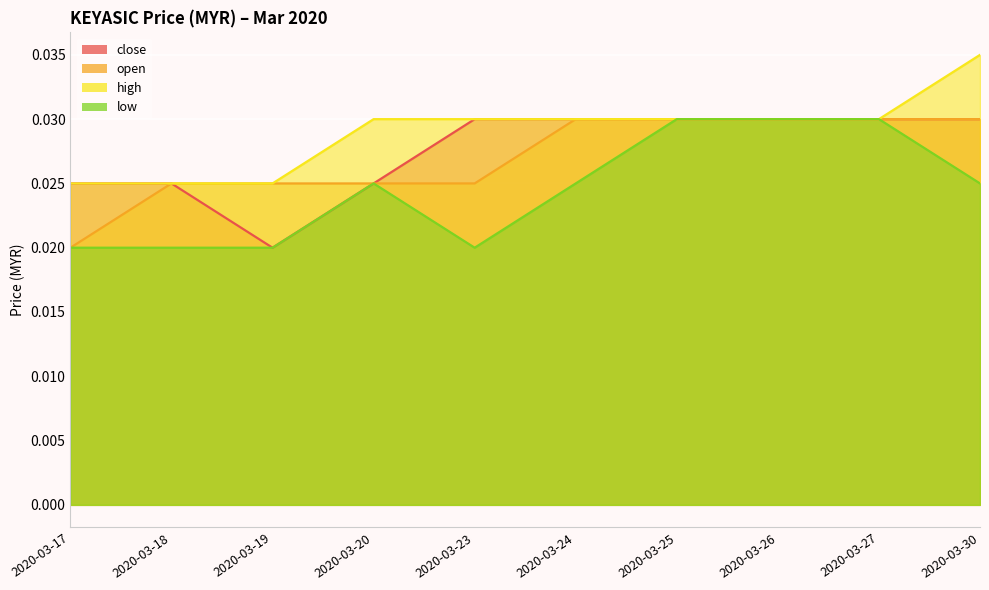

True or false: low and close intersect in this chart.

False